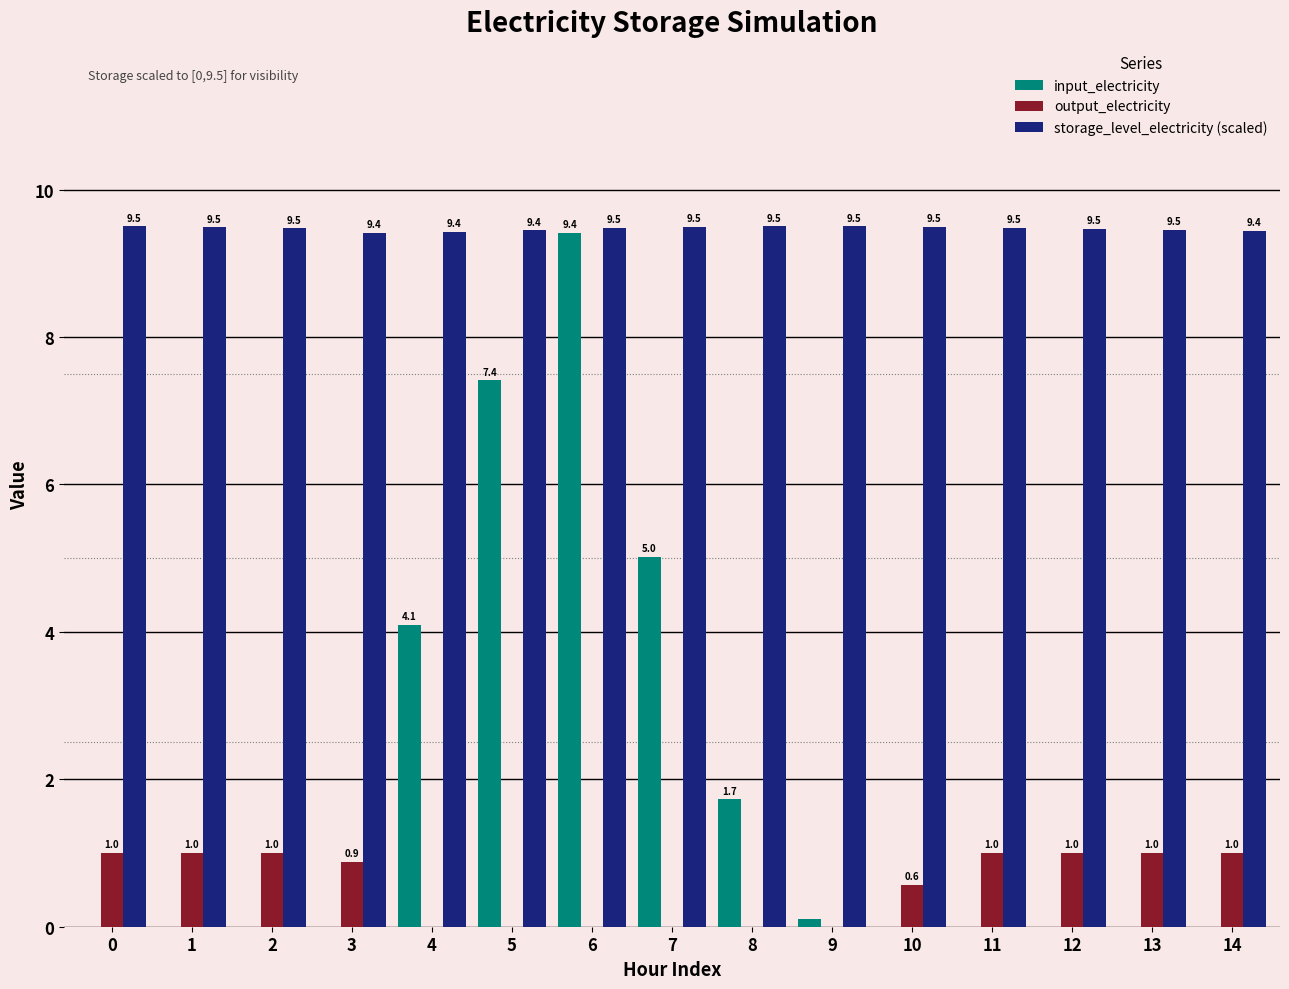

The input_electricity series shows 4.1 at 4. True or false?

True